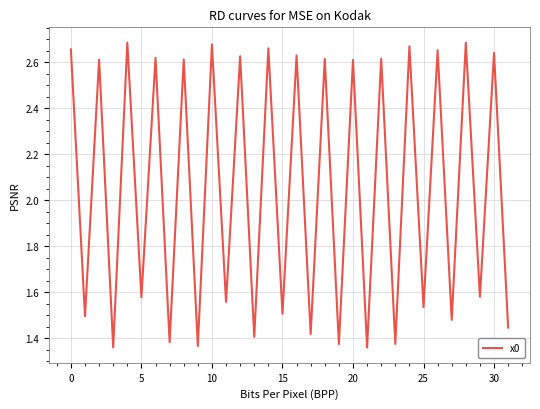

What is the difference between the maximum and minimum values?

1.3